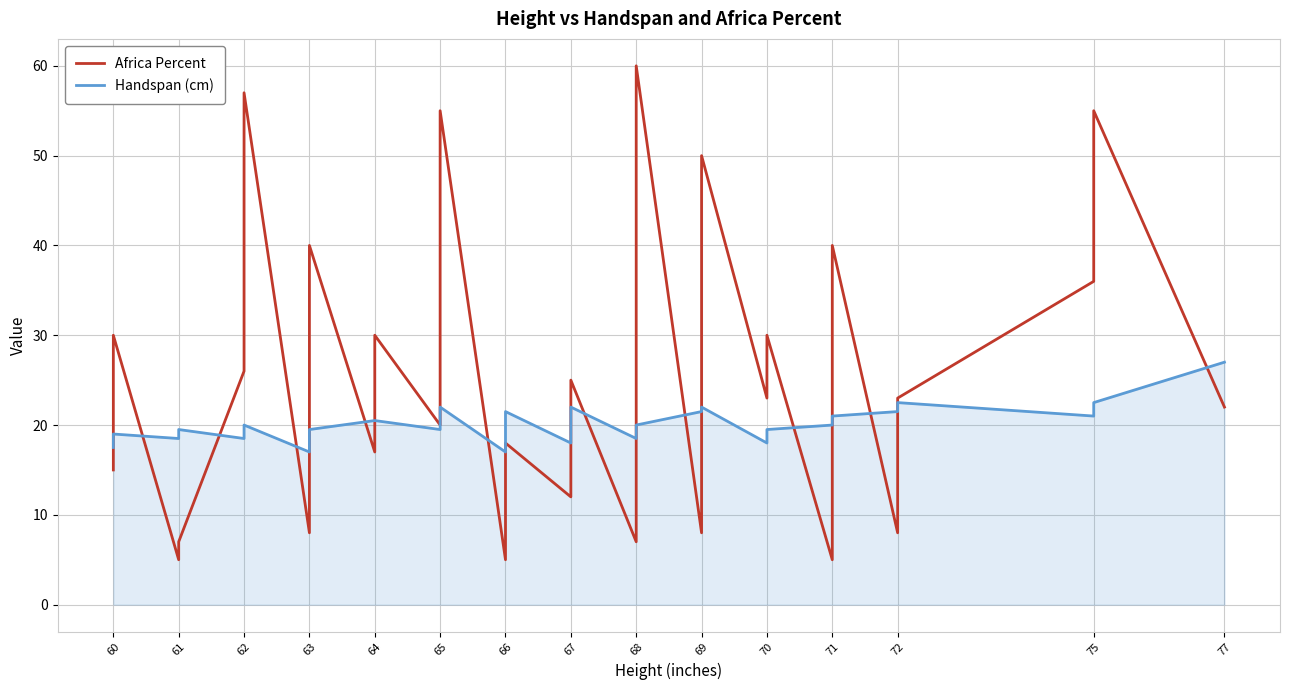

True or false: Handspan (cm) has more than 0 interior local peaks.

True